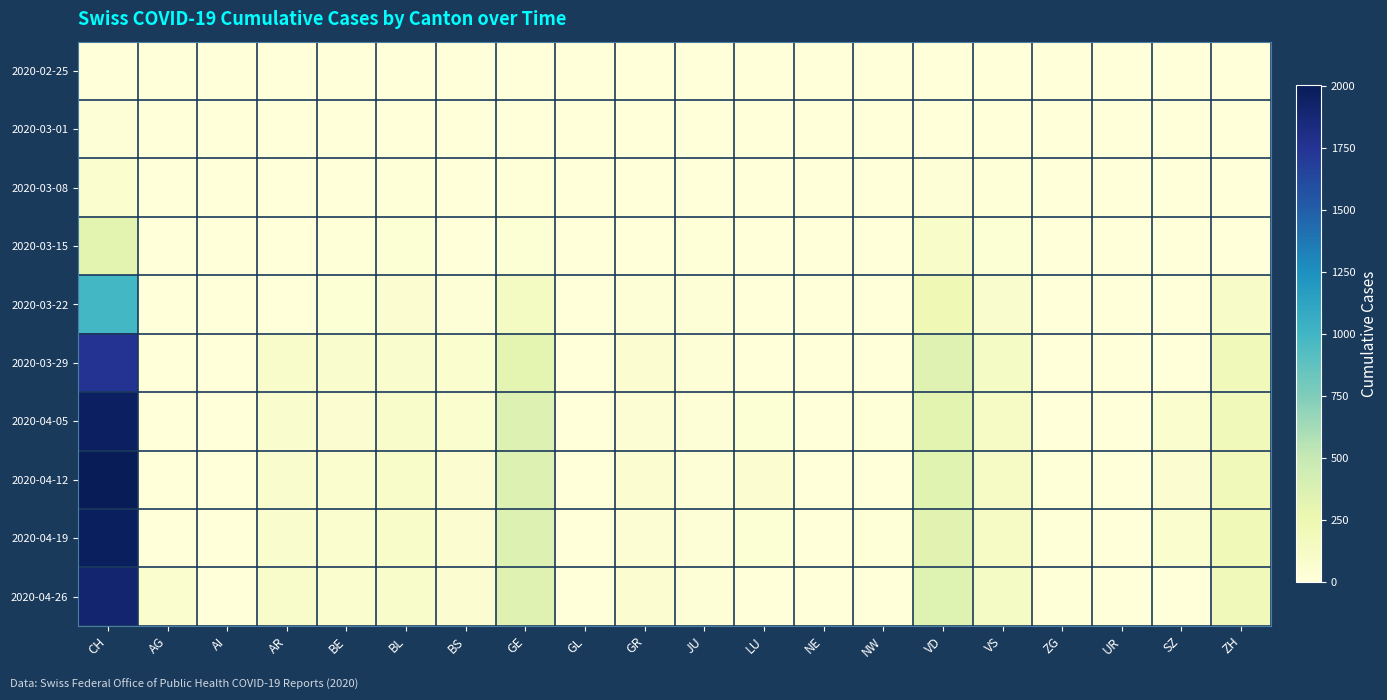

List the series in order of their peak value, lowest first.

2020-02-25, 2020-03-01, 2020-03-08, 2020-03-15, 2020-03-22, 2020-03-29, 2020-04-26, 2020-04-05, 2020-04-19, 2020-04-12